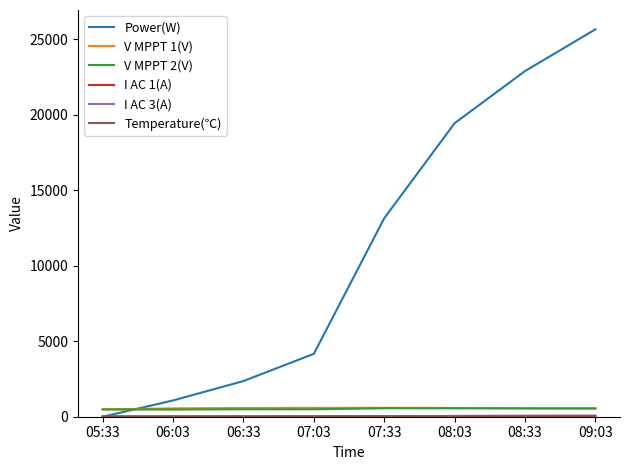

Which series has the largest total across all categories?

Power(W)